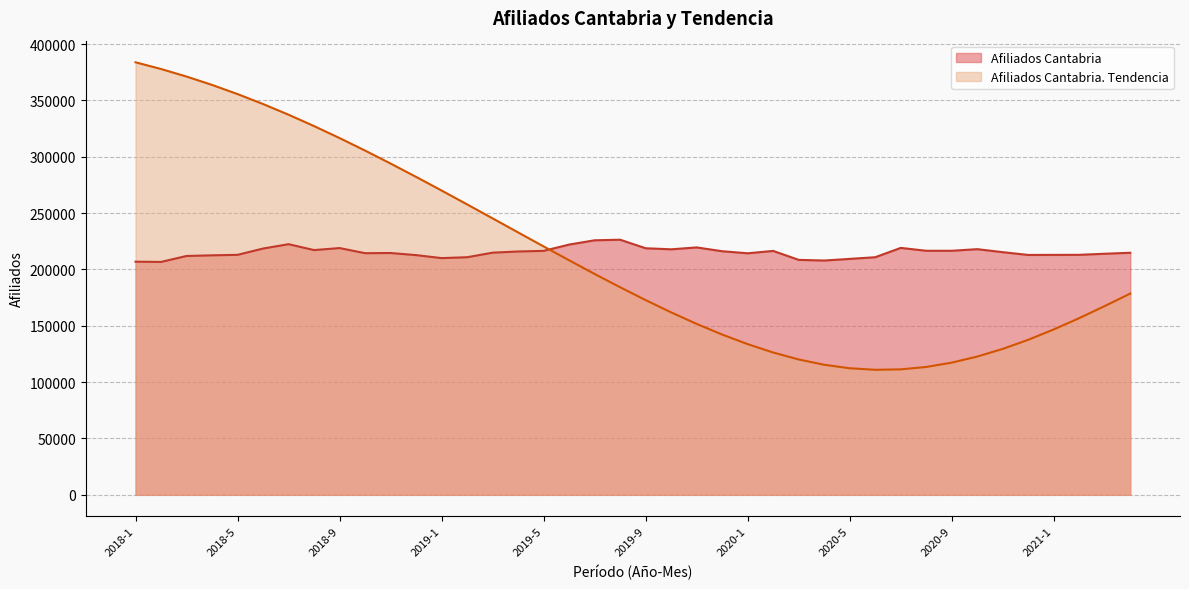

How many distinct data groups are displayed?

2